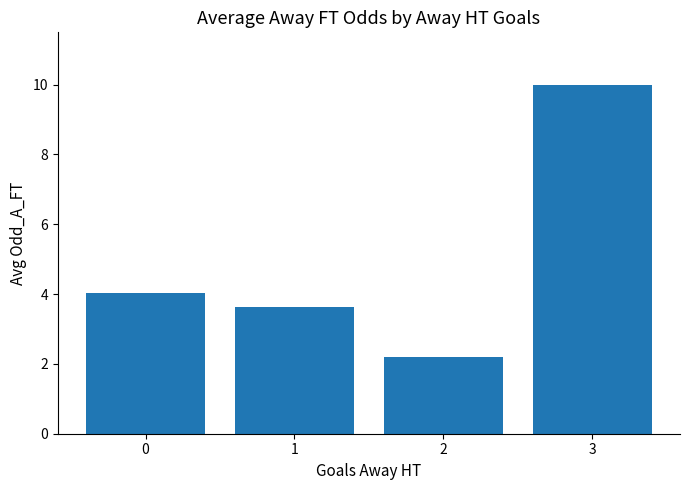

The value at 2 is 2.2. True or false?

True